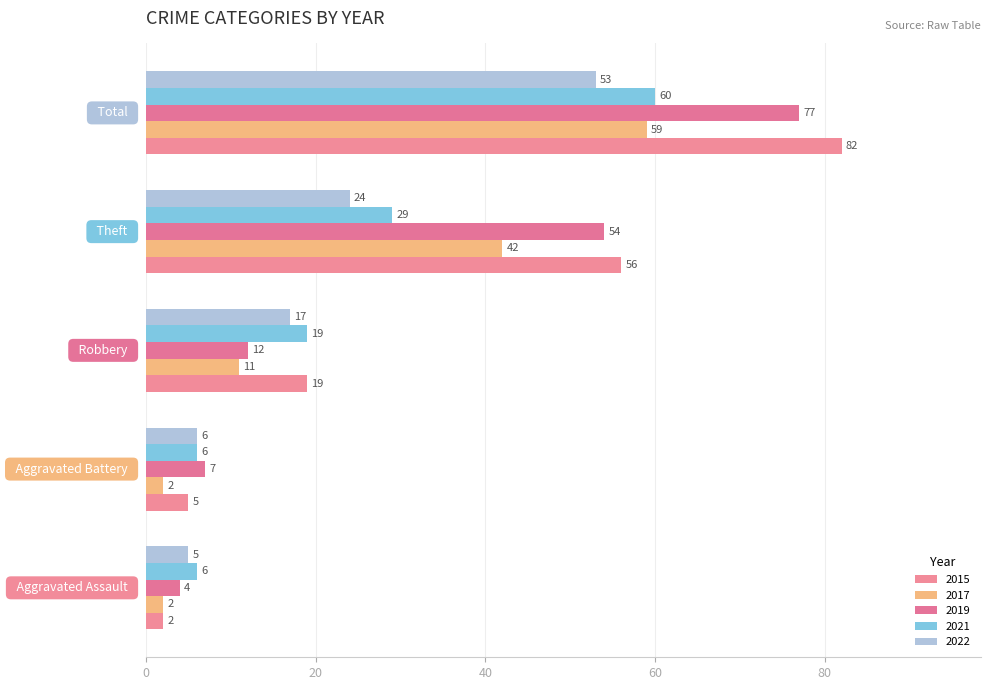

Count the number of data series in this chart.

5